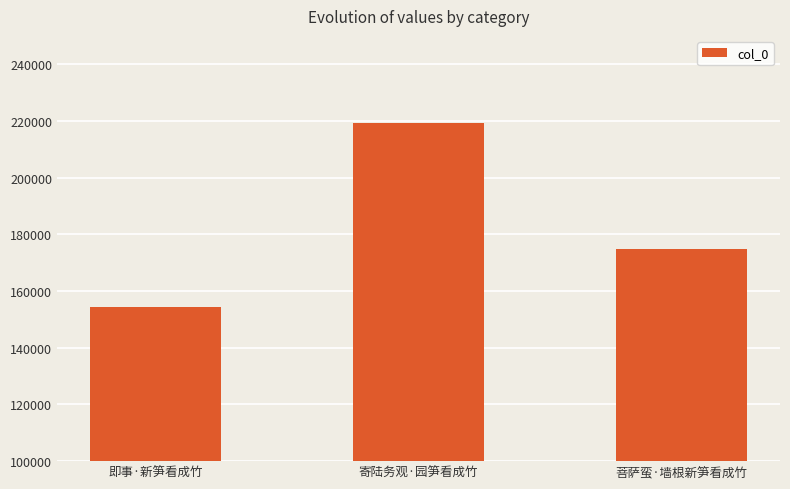

Approximately how many times larger is the value at 菩萨蛮·墙根新笋看成竹 compared to 寄陆务观·园笋看成竹?

0.8